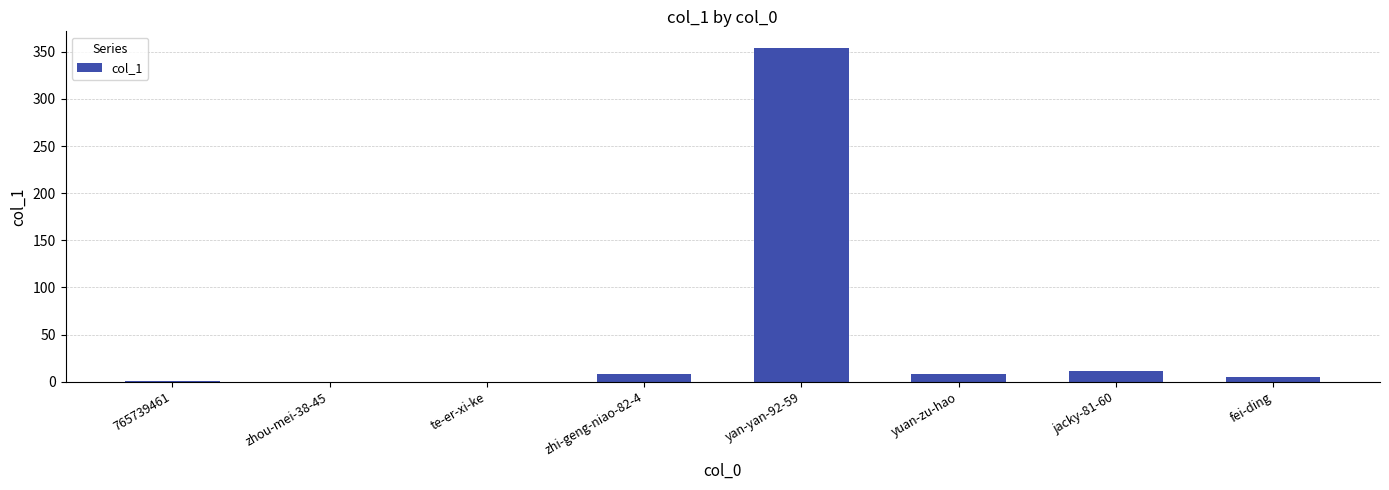

What is the maximum value shown in the chart?

354